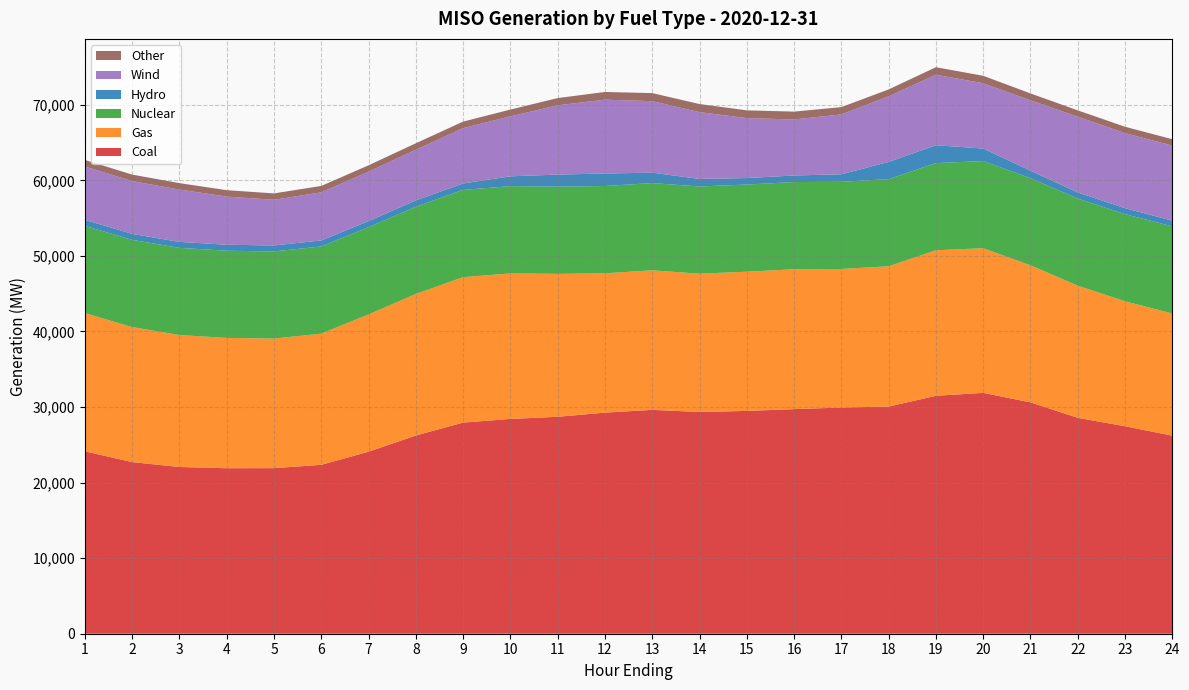

Reading left to right, what are all the values shown in this chart?

Coal: 1=24139.8	2=22714.1	3=22066.1	4=21903.6	5=21915.3	6=22351.8	7=24092.5	8=26231.9	9=27944.4	10=28429.1	11=28710.2	12=29261.0	13=29626.7	14=29345.3	15=29486.1	16=29725.9	17=29934.8	18=30062.9	19=31490.4	20=31874.7	21=30620.5	22=28569.1	23=27458.2	24=26214.2
Gas: 1=18294.3	2=17869.0	3=17462.4	4=17245.3	5=17145.8	6=17365.0	7=18164.6	8=18738.2	9=19245.4	10=19256.1	11=18914.2	12=18440.9	13=18467.9	14=18303.7	15=18425.3	16=18511.5	17=18338.9	18=18564.6	19=19258.3	20=19145.6	21=18137.5	22=17491.5	23=16541.5	24=16167.8
Nuclear: 1=11542.3	2=11541.4	3=11539.1	4=11537.2	5=11537.4	6=11537.9	7=11539.0	8=11540.9	9=11547.2	10=11547.6	11=11551.6	12=11550.8	13=11546.8	14=11540.6	15=11535.9	16=11539.0	17=11533.6	18=11537.1	19=11534.8	20=11534.9	21=11532.8	22=11529.2	23=11525.8	24=11531.6
Hydro: 1=799.9	2=789.6	3=787.4	4=789.3	5=787.5	6=793.2	7=817.2	8=837.3	9=851.3	10=1303.7	11=1585.7	12=1657.5	13=1375.1	14=1001.0	15=857.7	16=868.8	17=998.2	18=2272.1	19=2362.7	20=1652.1	21=993.3	22=811.9	23=788.0	24=757.1
Wind: 1=7058.9	2=6990.4	3=6925.6	4=6376.3	5=6043.4	6=6368.9	7=6530.4	8=6705.4	9=7321.5	10=7932.7	11=9171.7	12=9771.6	13=9461.1	14=8838.4	15=7932.2	16=7416.2	17=7922.1	18=8676.3	19=9337.2	20=8646.2	21=9309.3	22=10017.7	23=9936.4	24=9927.2
Other: 1=862.1	2=855.9	3=851.0	4=848.8	5=845.3	6=846.8	7=848.5	8=856.8	9=867.2	10=900.2	11=956.5	12=1014.9	13=1071.7	14=1070.8	15=1030.3	16=1036.2	17=964.8	18=920.4	19=990.6	20=986.3	21=912.3	22=843.6	23=842.7	24=844.8